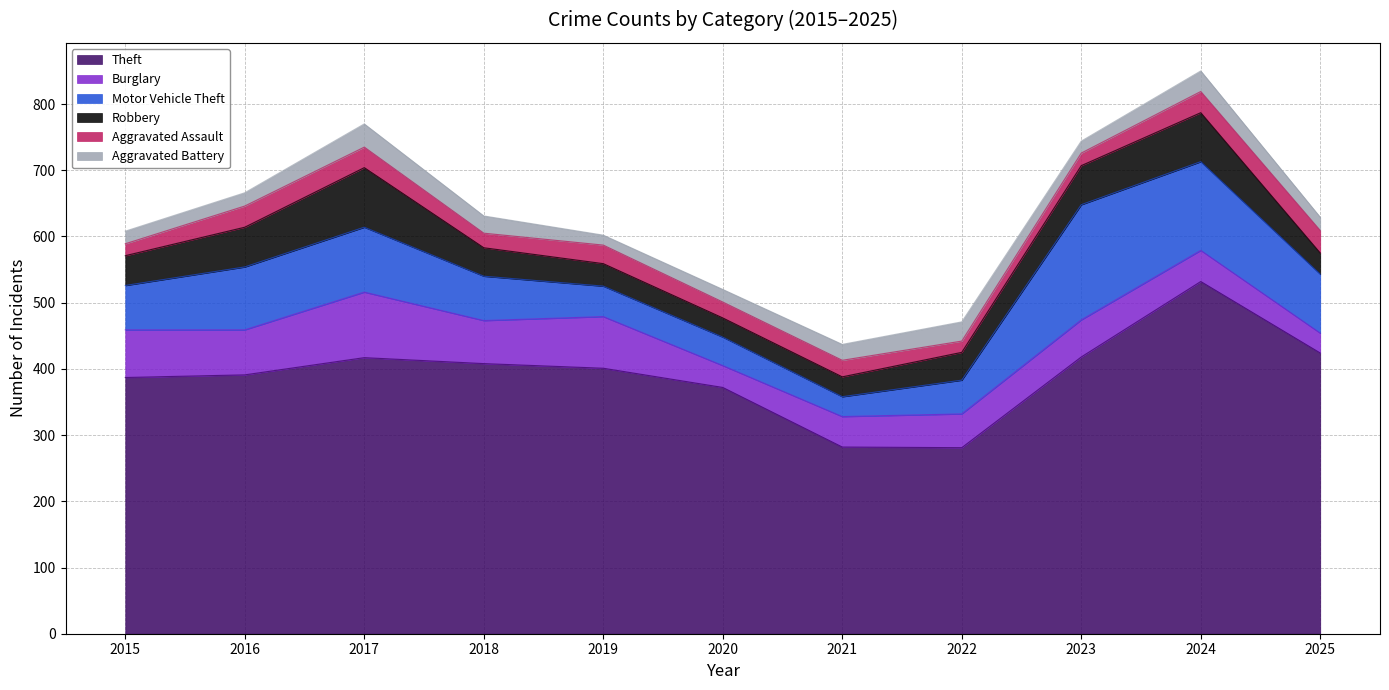

Reading right to left, list all the values displayed in this chart.

Theft: 424	532	418	281	282	372	401	408	417	391	387
Burglary: 30	47	56	51	46	33	78	65	99	68	72
Motor Vehicle Theft: 89	134	174	51	30	43	46	67	98	95	67
Robbery: 32	74	59	42	30	29	34	43	90	60	45
Aggravated Assault: 34	32	19	17	25	24	28	22	31	32	18
Aggravated Battery: 20	31	18	29	24	19	15	26	35	20	19